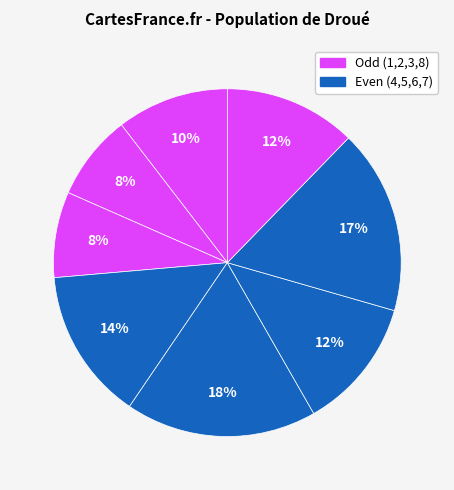

How many segments does this pie chart have?

8